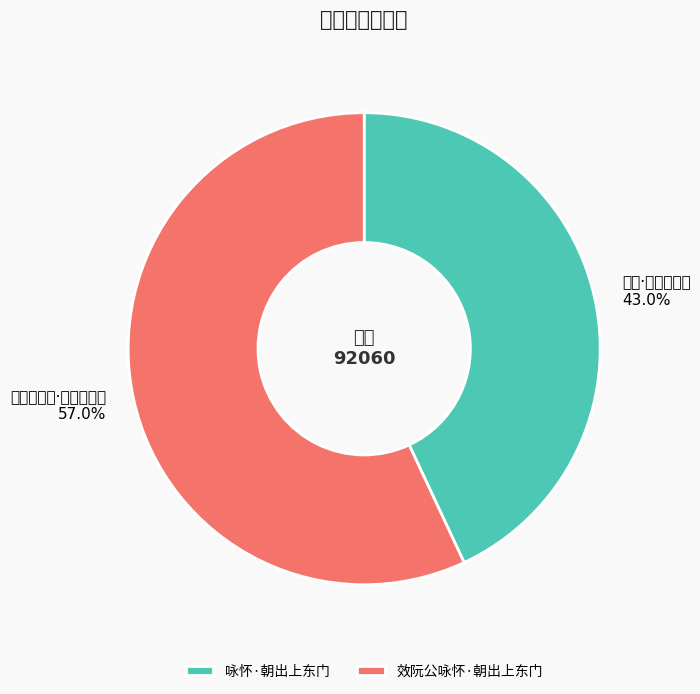

Is the sum of 效阮公咏怀·朝出上东门 and 咏怀·朝出上东门 greater than half?

Yes